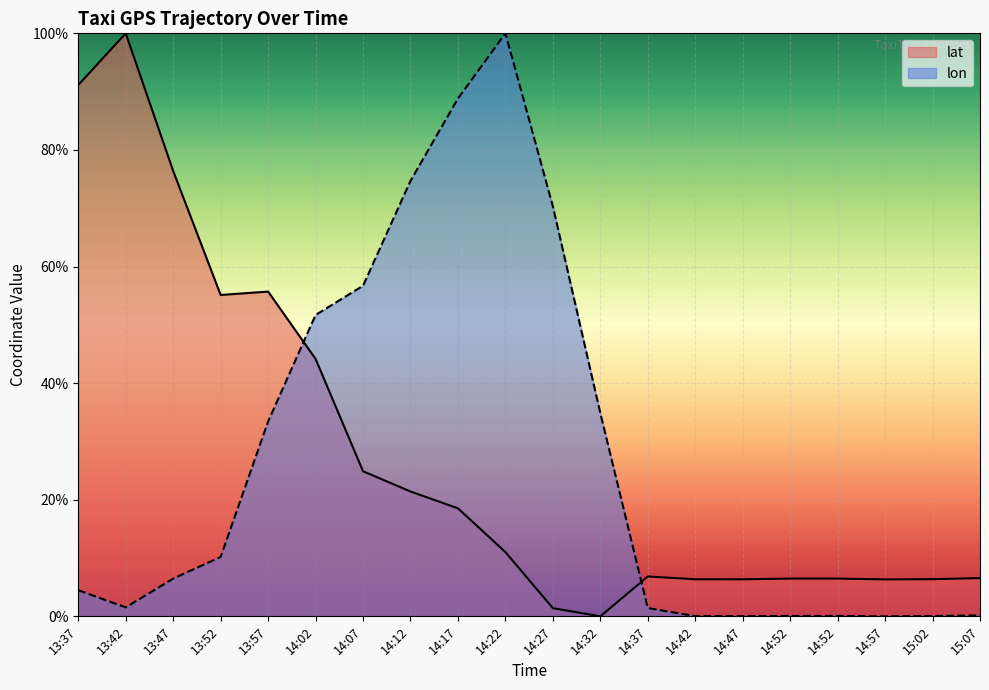

How many data points in lat are less than 11?

10